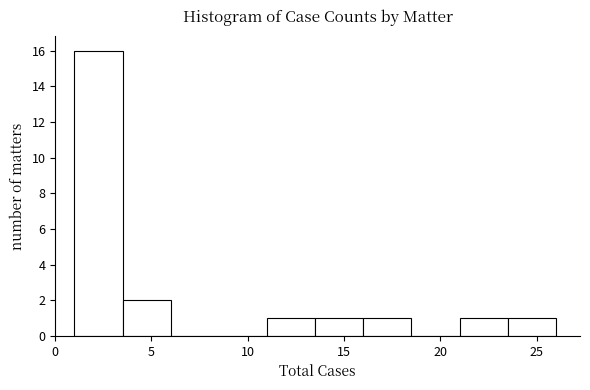

What is the height of the bar covering 16.0 to 18.5 on the x-axis? The values are not printed on the chart, so give them approximately, as read against the axis.

1